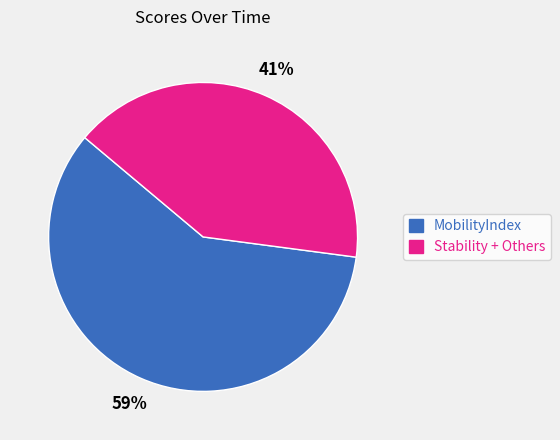

How many segments does this pie chart have?

2